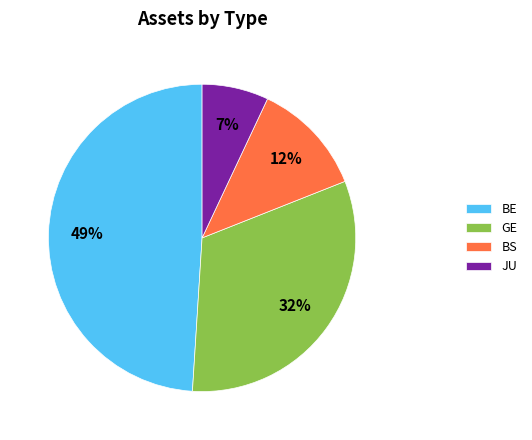

Is it true that BS is 12% of the pie?

True